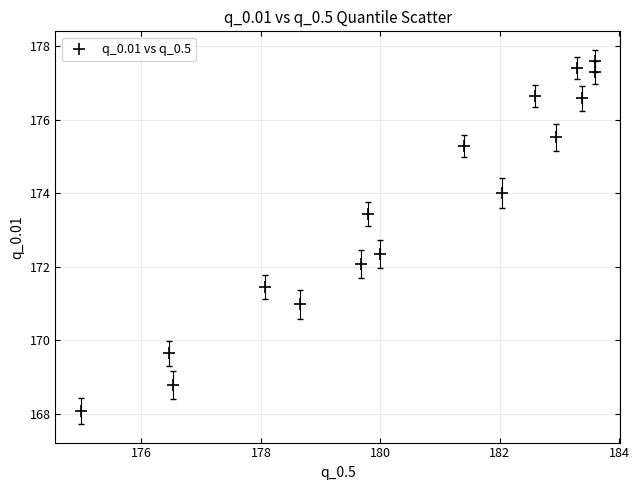

What is the range of Y values (max minus min)?

9.5